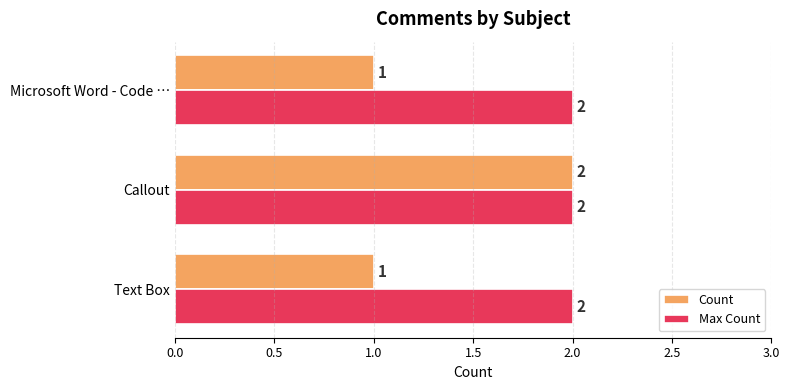

The value of Max Count at Callout is 2. True or false?

True